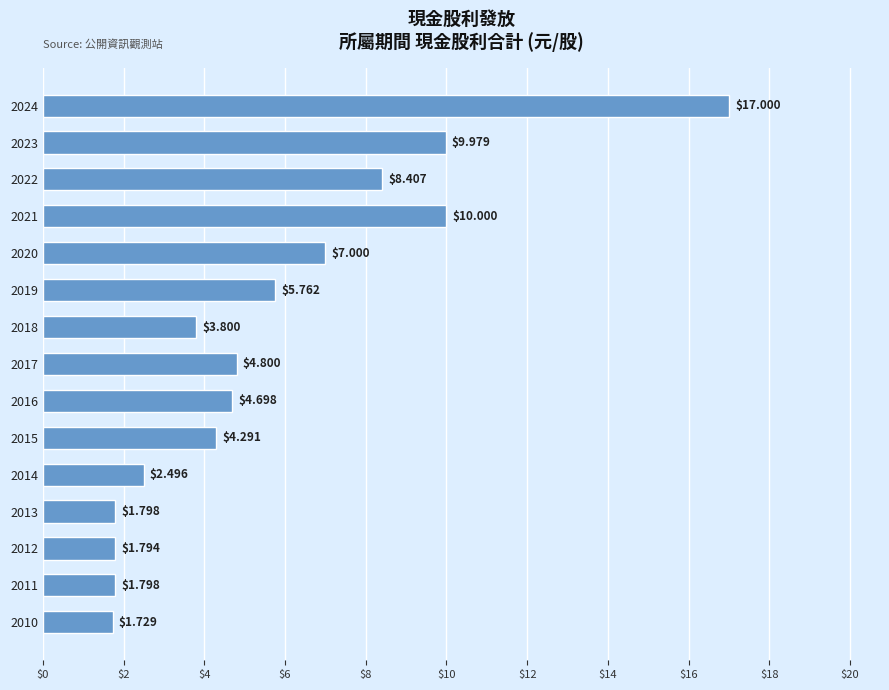

What is the ratio of the value at 2011 to the value at 2018?

0.5